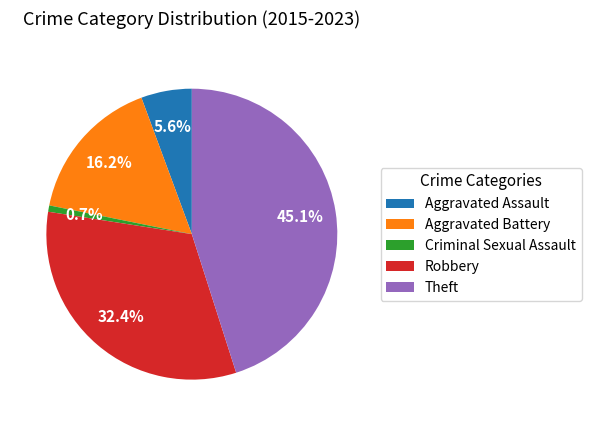

Combined, what portion of the pie is Aggravated Battery and Theft?

61.3%